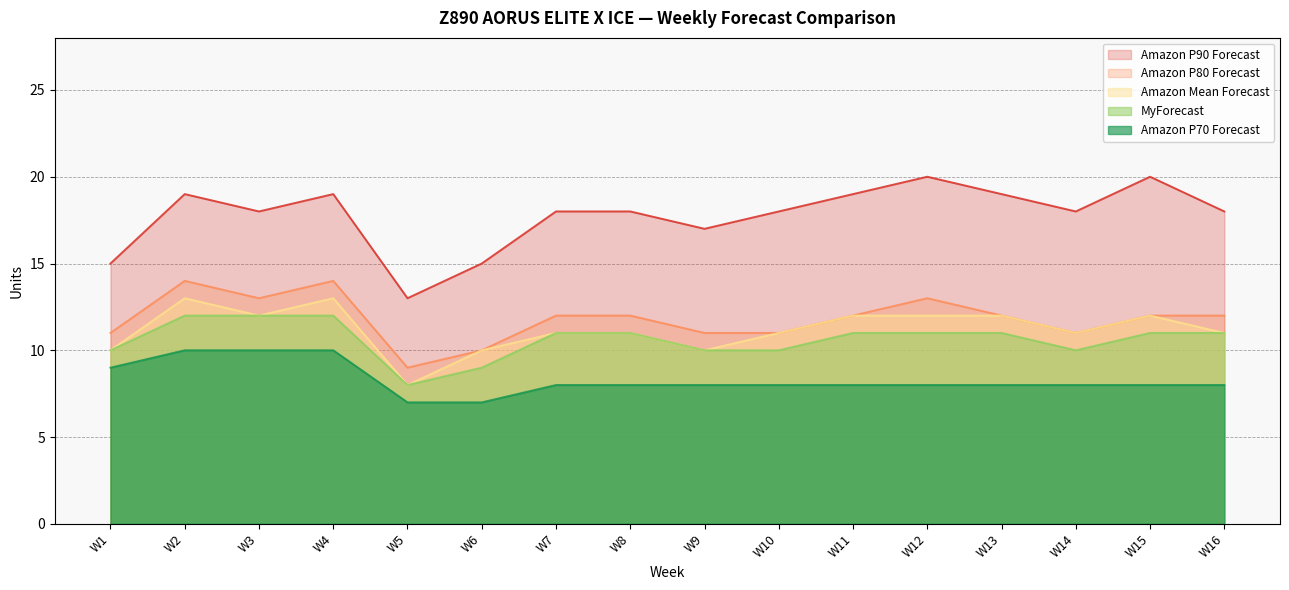

True or false: Amazon P70 Forecast has a value of 15 at W4.

False